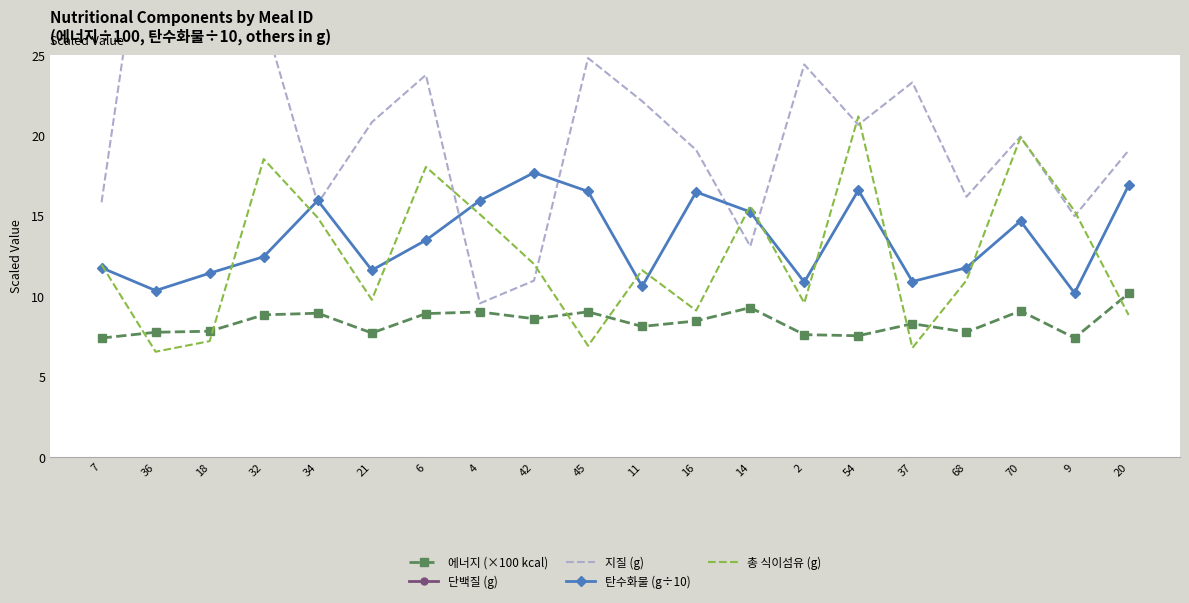

How many distinct data groups are displayed?

5